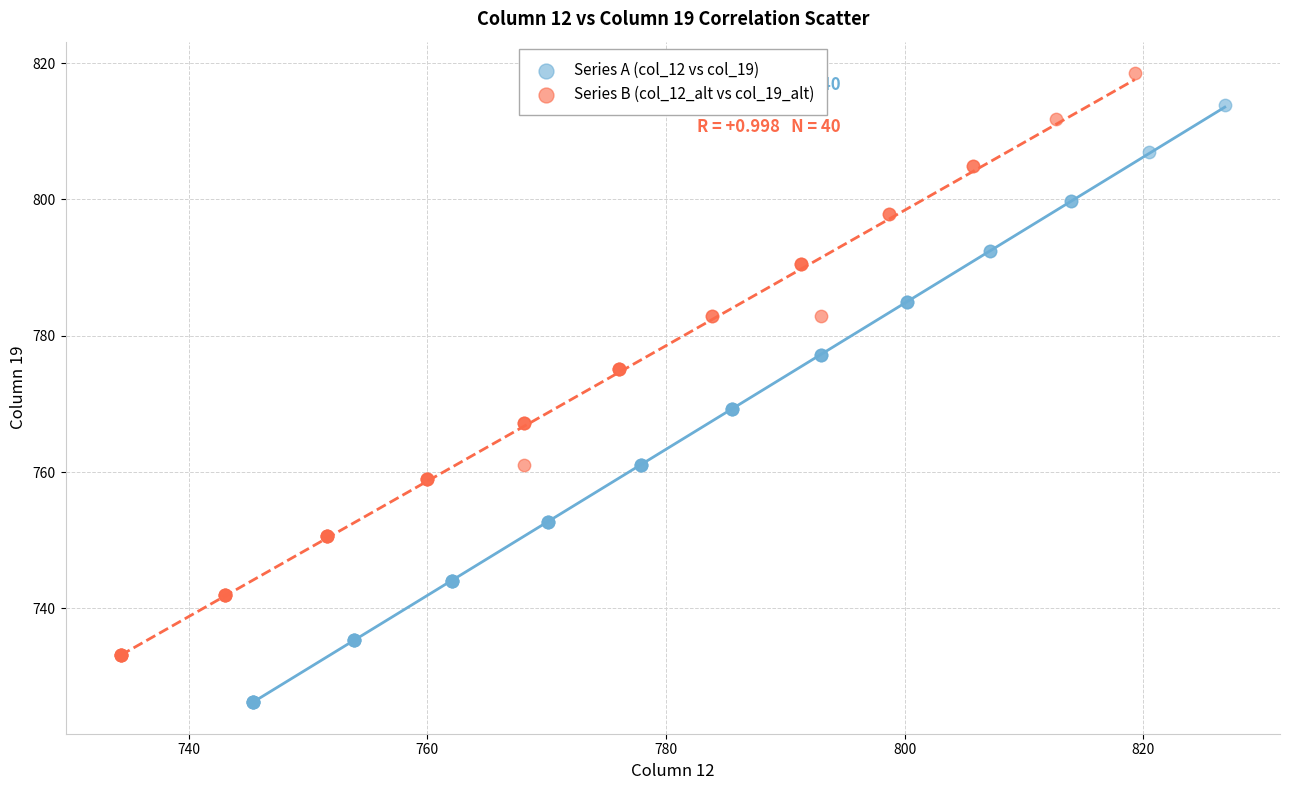

Which series has the largest Y range (max minus min)?

Series A (col_12 vs col_19)